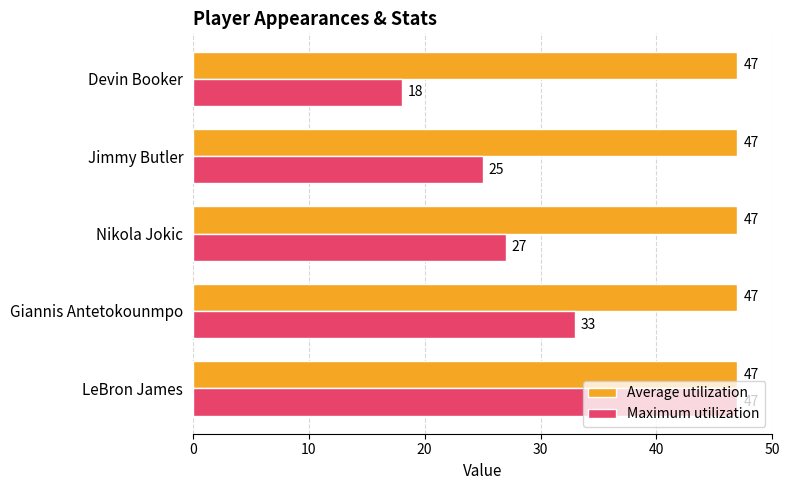

Rank the categories by Maximum utilization value from highest to lowest.

LeBron James, Giannis Antetokounmpo, Nikola Jokic, Jimmy Butler, Devin Booker